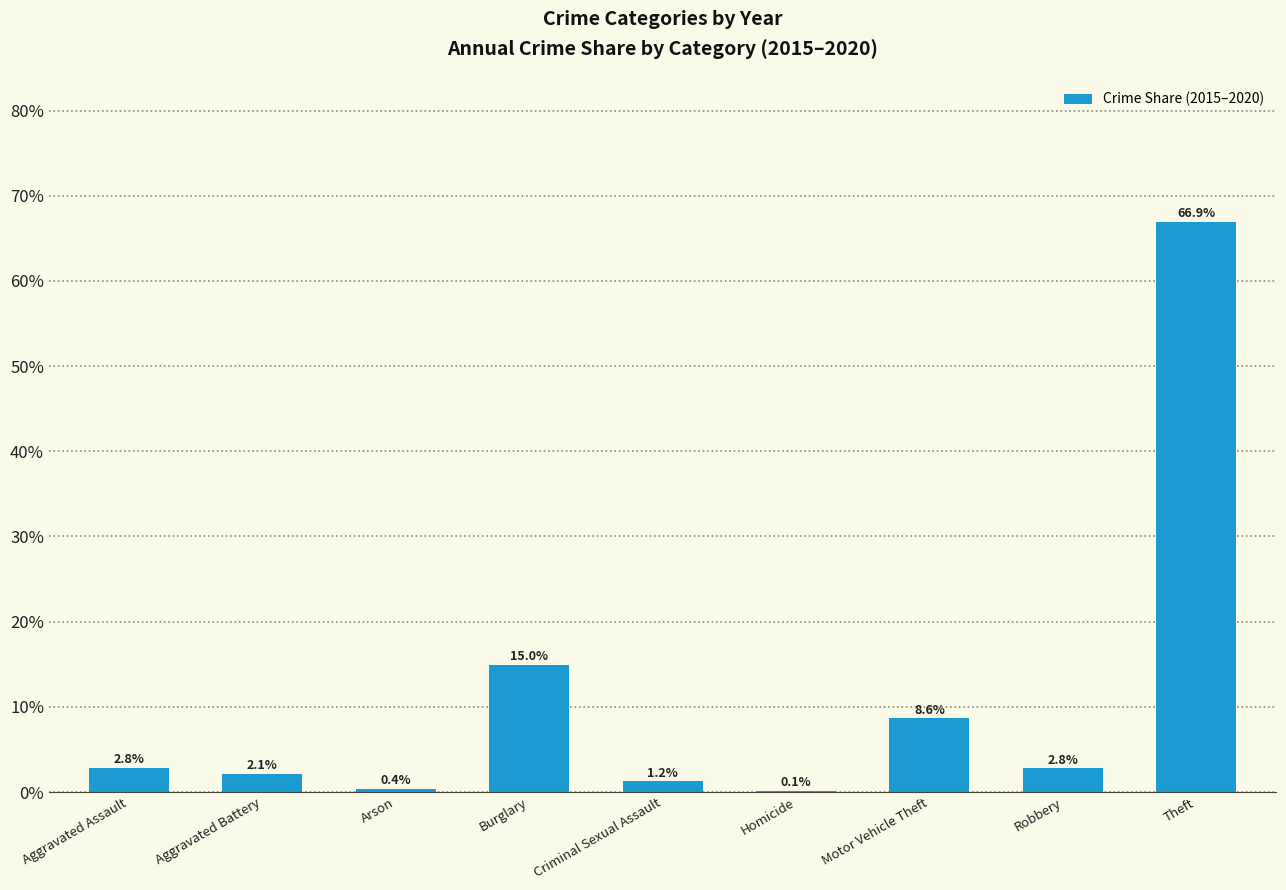

Between Robbery and Aggravated Battery, which is larger?

Robbery